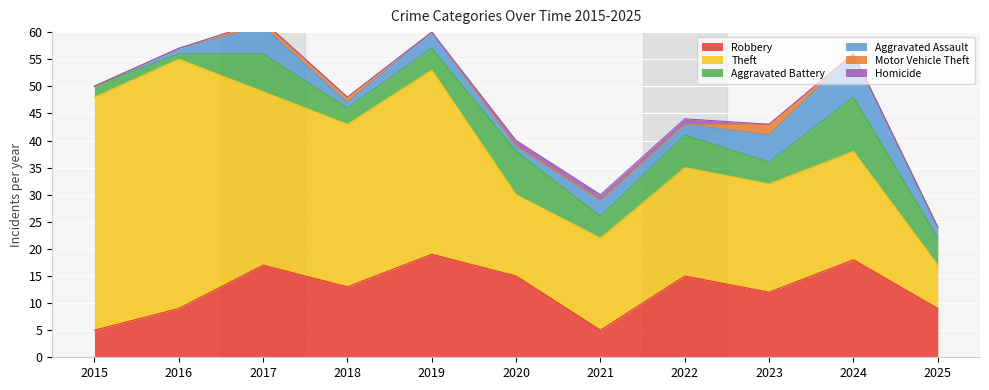

What is the total value across all series at 2017?

62